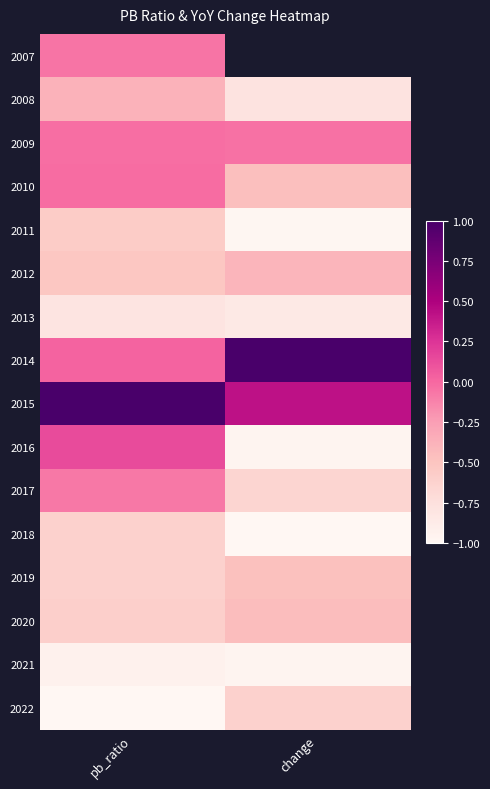

Rank the series by their maximum value, from highest to lowest.

2014, 2015, 2016, 2010, 2009, 2007, 2017, 2008, 2012, 2020, 2019, 2011, 2022, 2018, 2013, 2021